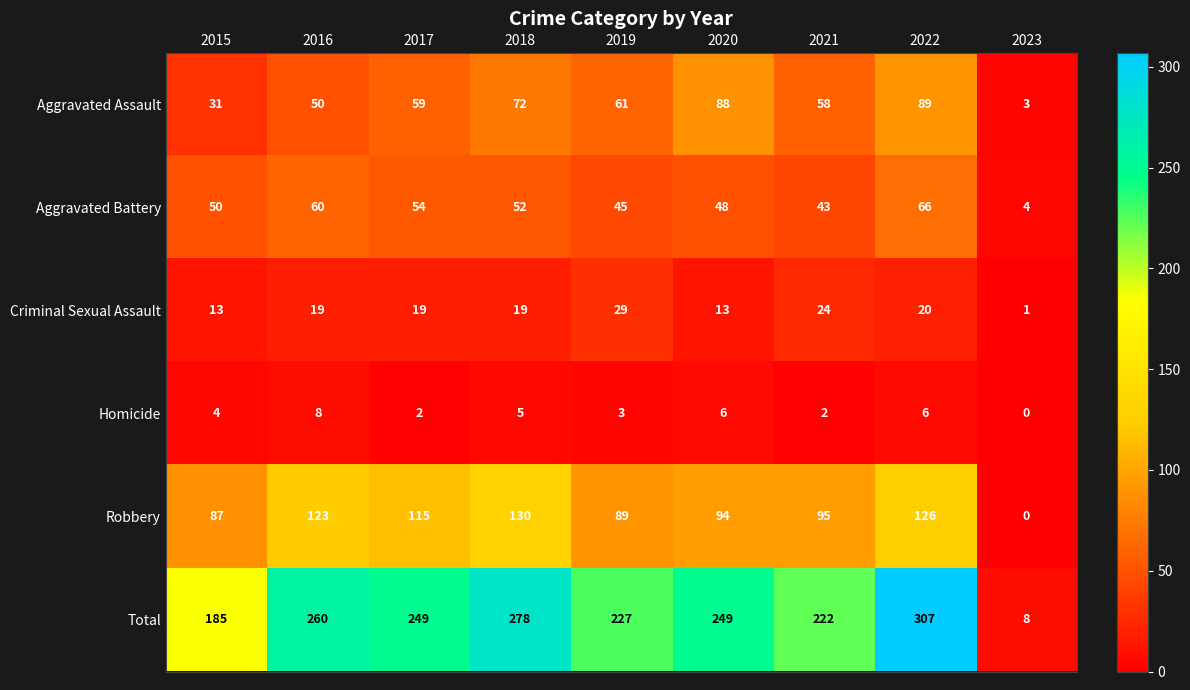

At which label is Homicide closest to 4?

2015